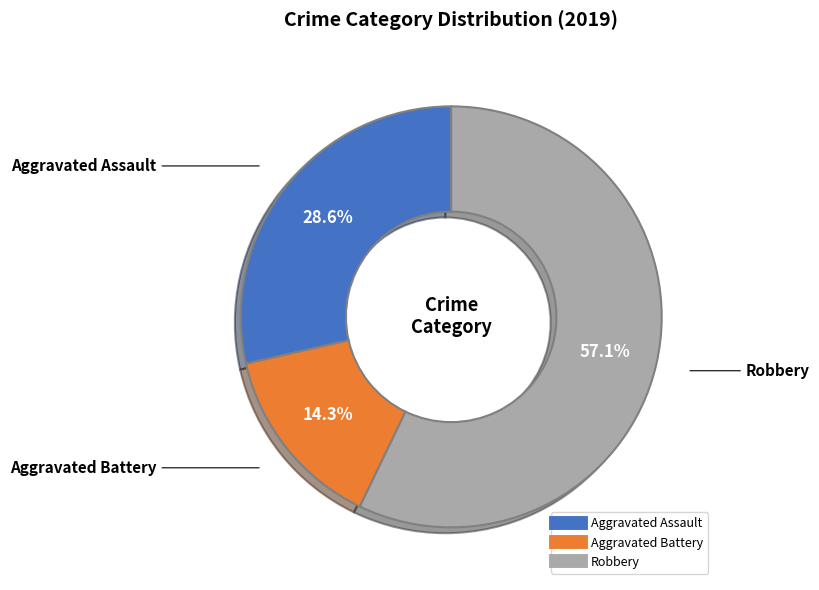

Is there a majority slice in this chart?

Yes